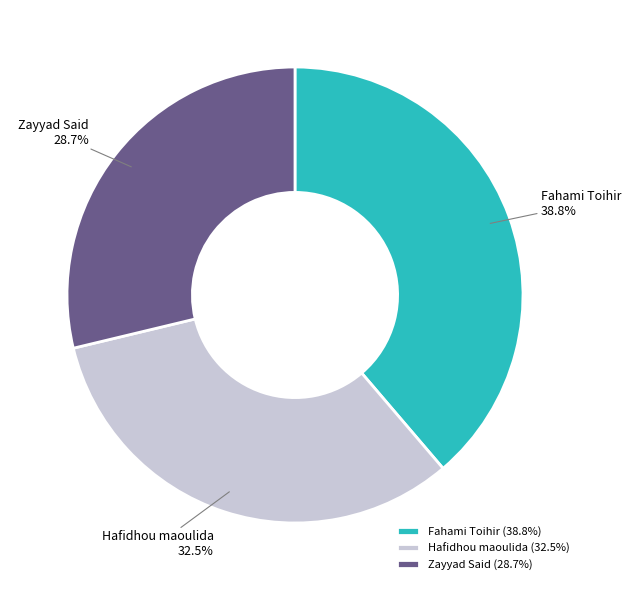

To the nearest percent, what percentage of the pie is Fahami Toihir?

39%